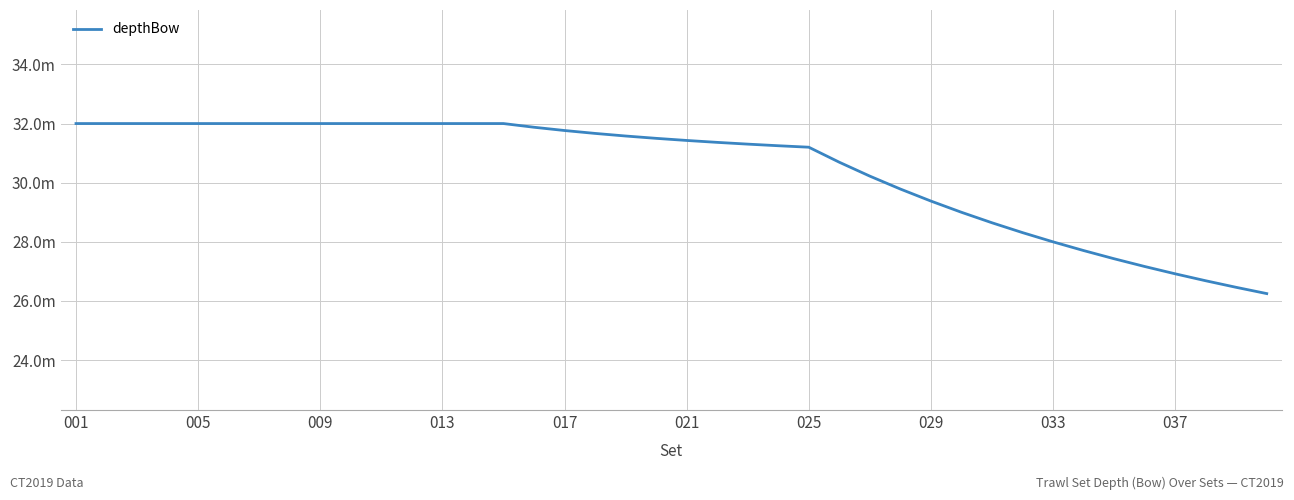

Is this an area chart (filled region under the line)?

No